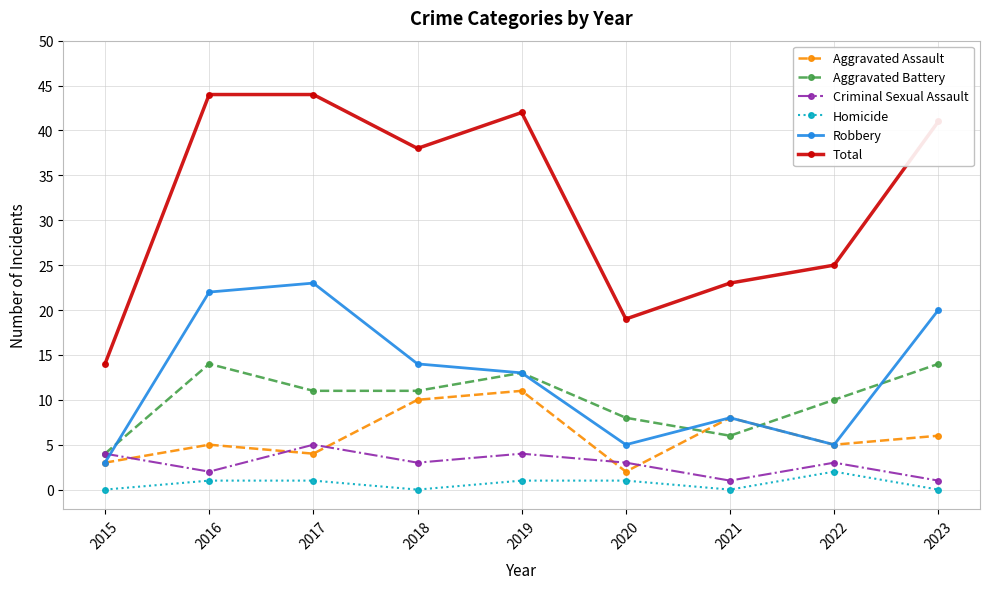

At how many categories does at least one series exceed 35?

5